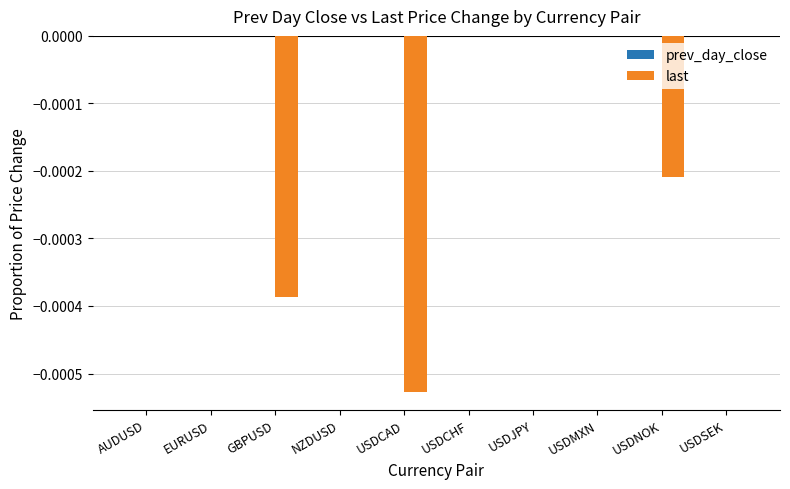

Between USDNOK and USDJPY, which is larger?

USDJPY